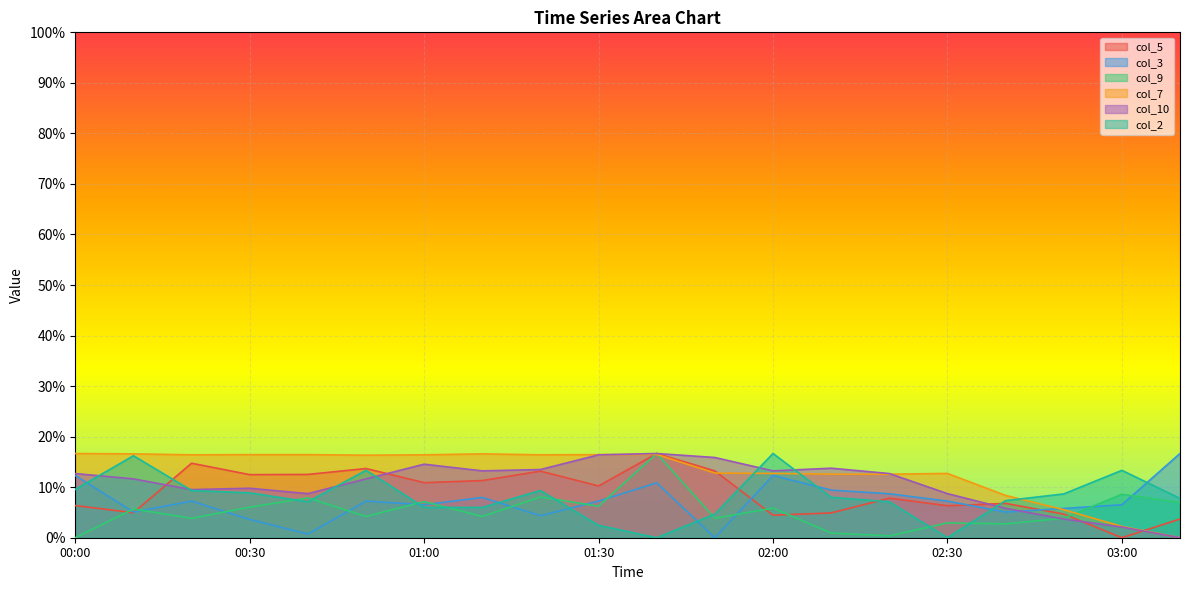

What is the difference between the second highest and minimum values in the col_5 series?

14.7